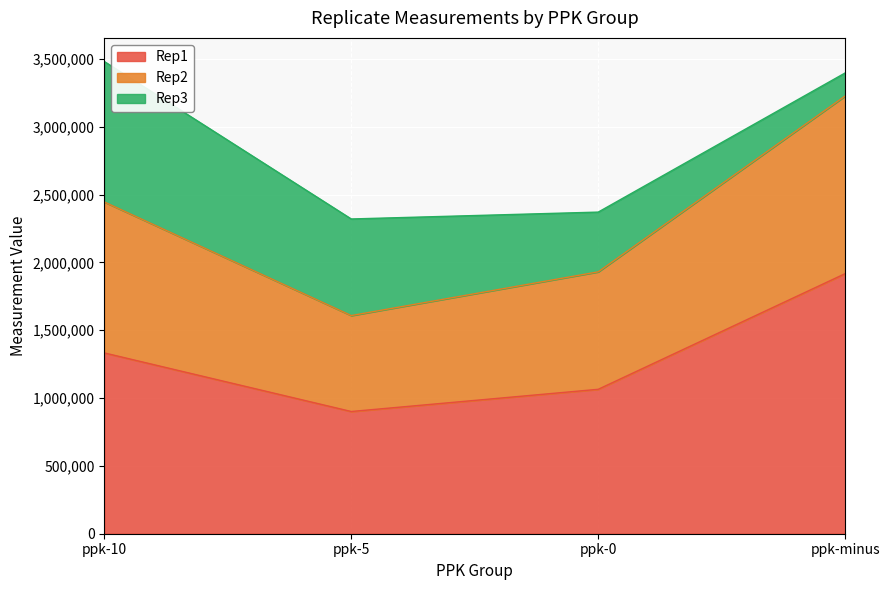

The Rep2 series shows 5666439.2 at ppk-minus. True or false?

False